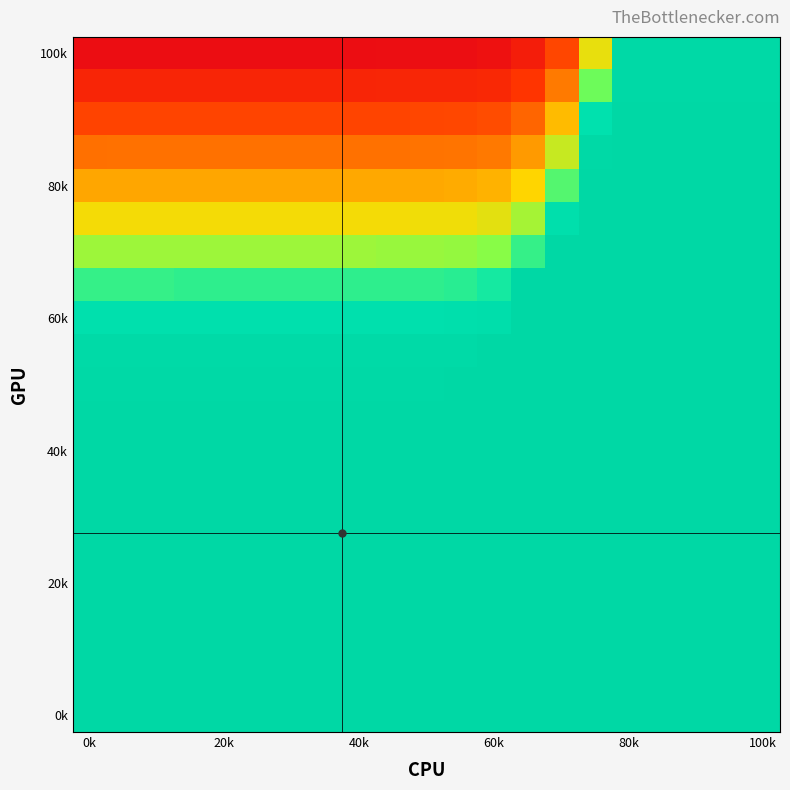

At which category is the sum across all series the highest?

100k